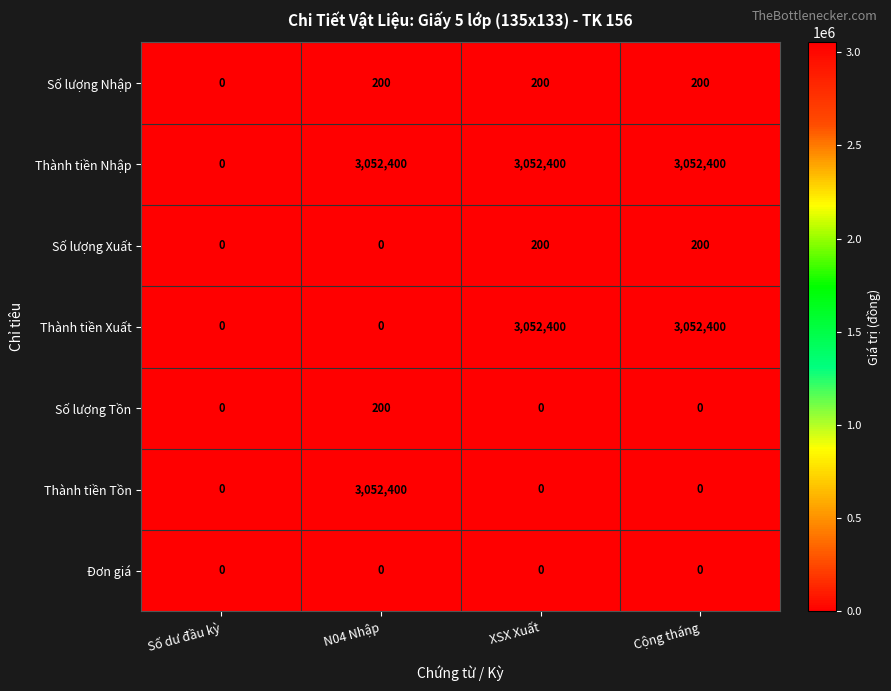

True or false: Thành tiền Tồn has a value of 3052400 at N04 Nhập.

True